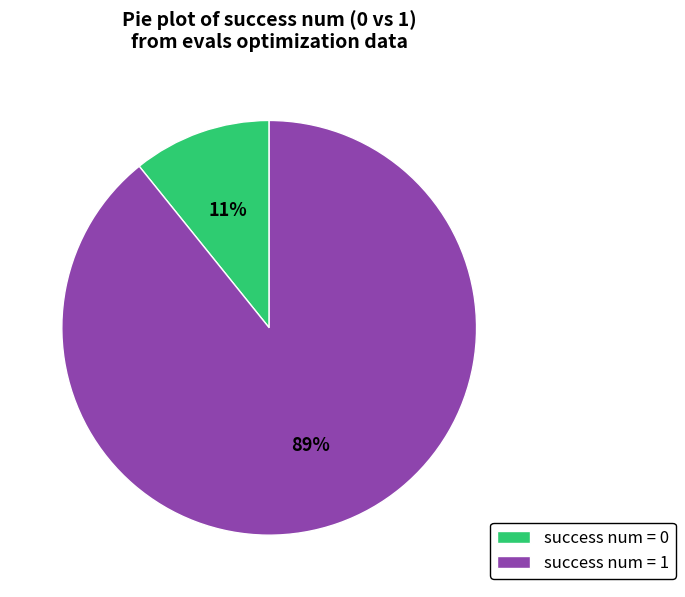

Between success num = 1 and success num = 0, which is larger?

success num = 1